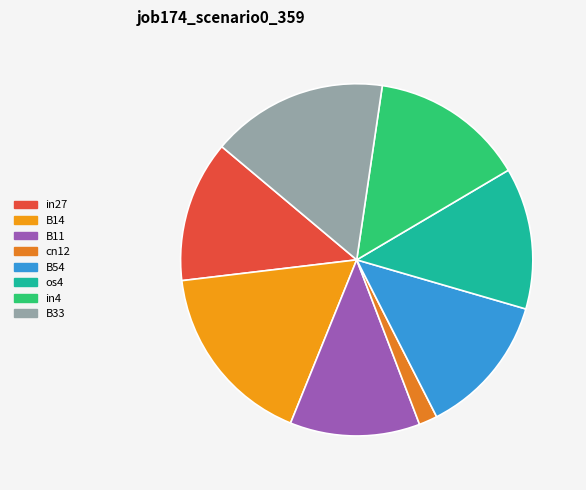

Which slice is the largest?

B14